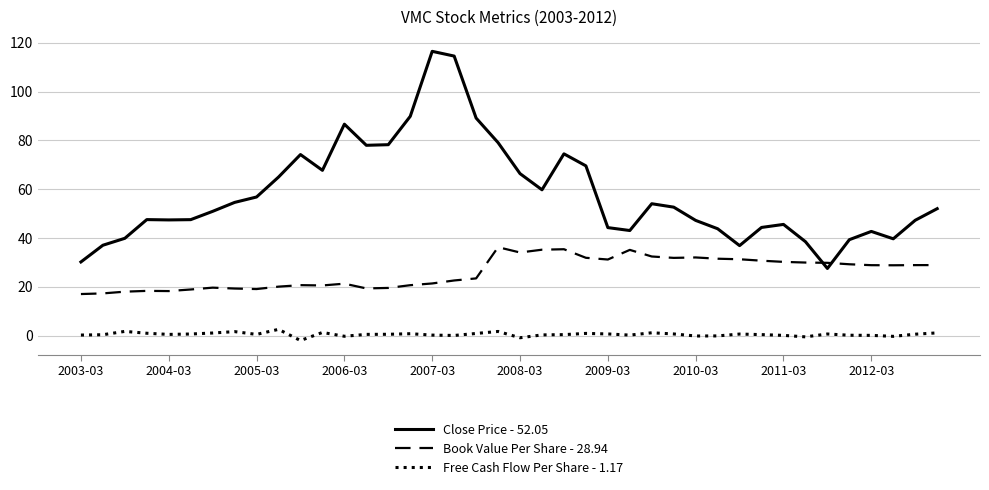

What is the greatest value displayed?

116.5